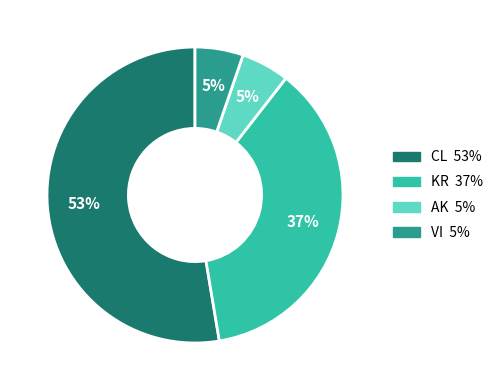

True or false: CL accounts for 53% of the total.

True